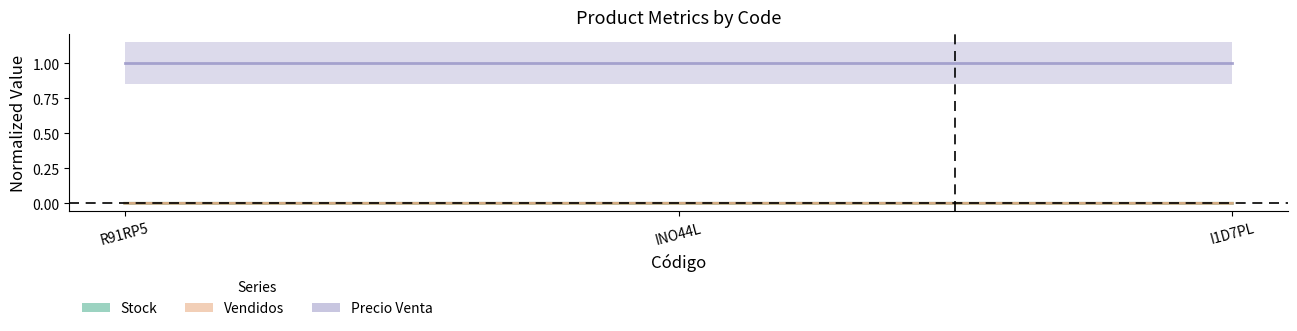

List the series in order of their peak value, lowest first.

Stock, Vendidos, Precio Venta